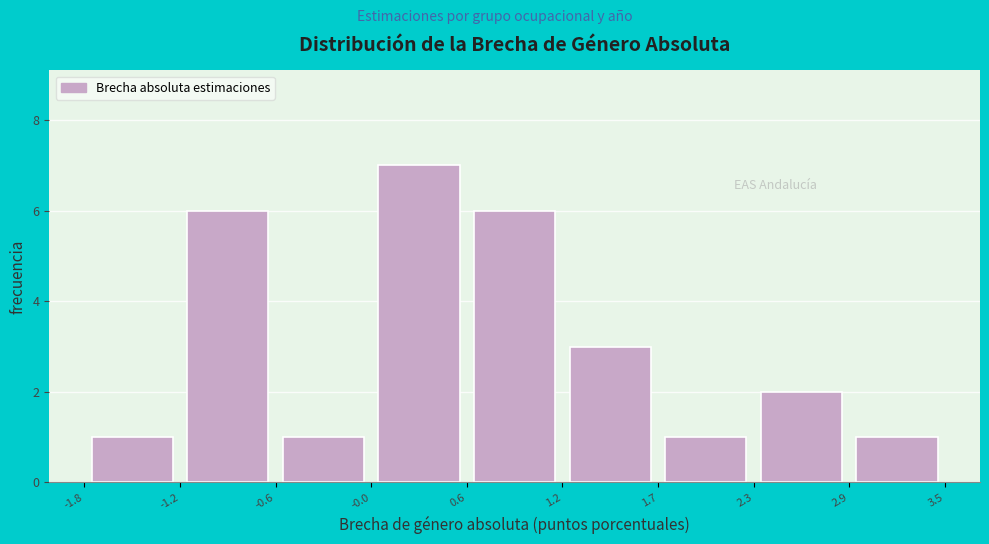

Reading left to right, list every bar in this chart as the range it spans on the x-axis followed by its height. The values are not printed on the chart, so give them approximately, as read against the axis.

-1.8 to -1.2: 1
-1.2 to -0.6: 6
-0.6 to -0.0: 1
-0.0 to 0.6: 7
0.6 to 1.2: 6
1.2 to 1.7: 3
1.7 to 2.3: 1
2.3 to 2.9: 2
2.9 to 3.5: 1